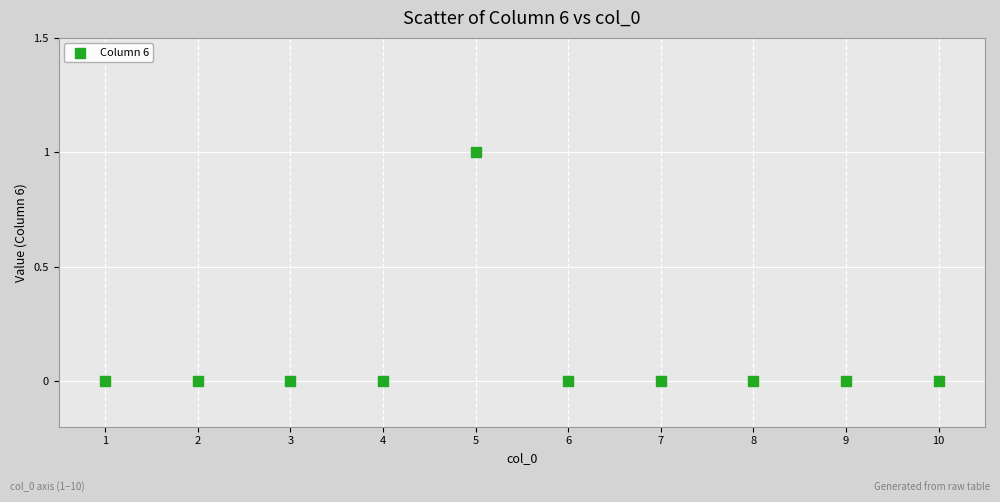

What is the range of X values (max minus min)?

9